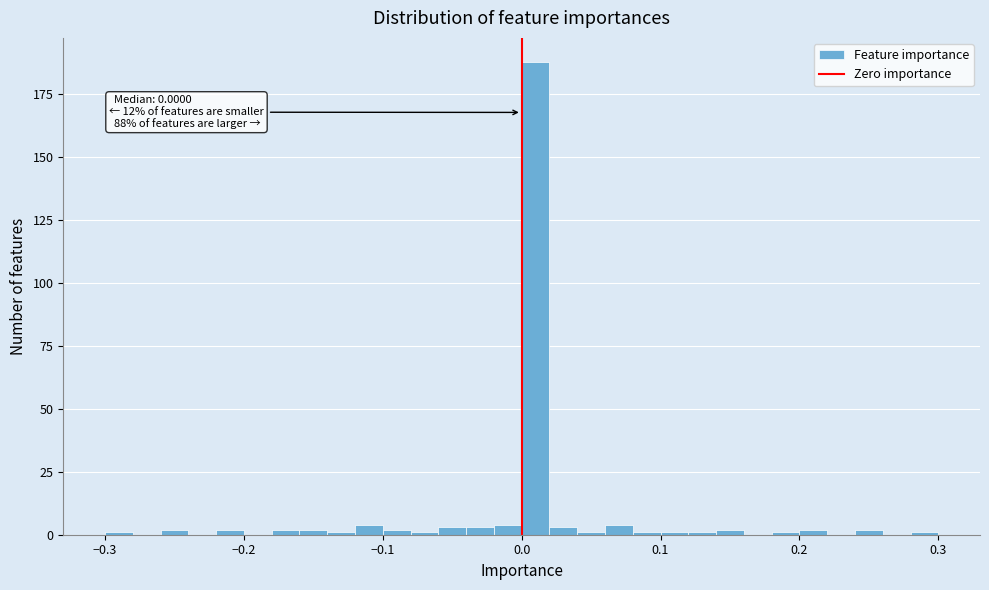

Read against the x-axis, roughly where is the centre of the tallest bar?

0.01